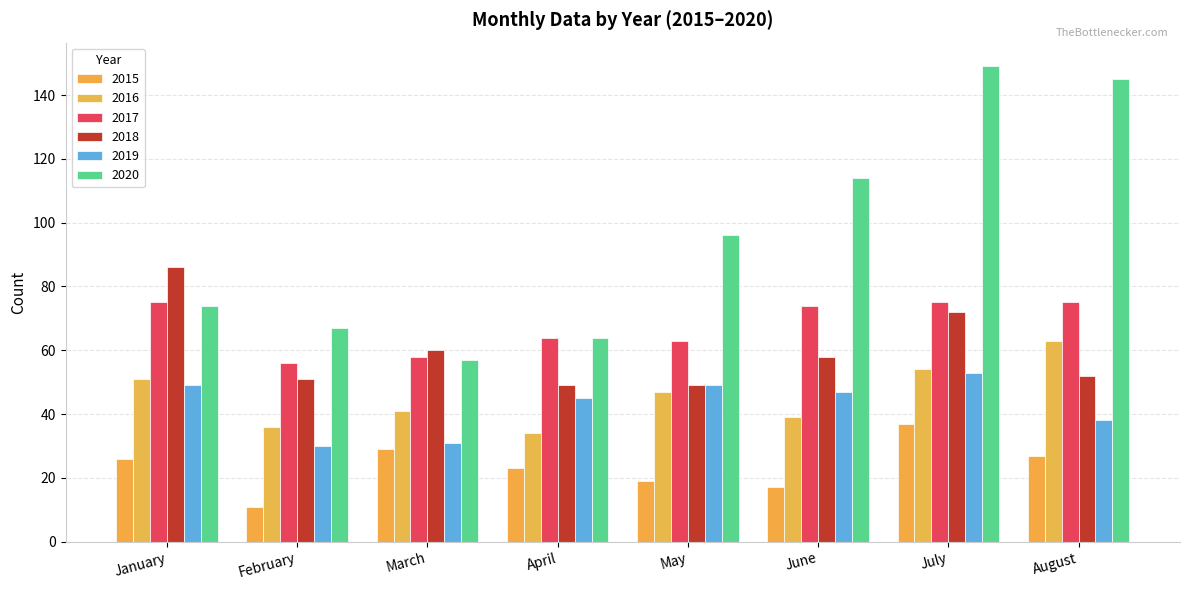

What is the difference between the maximum and minimum values in the 2016 series?

29